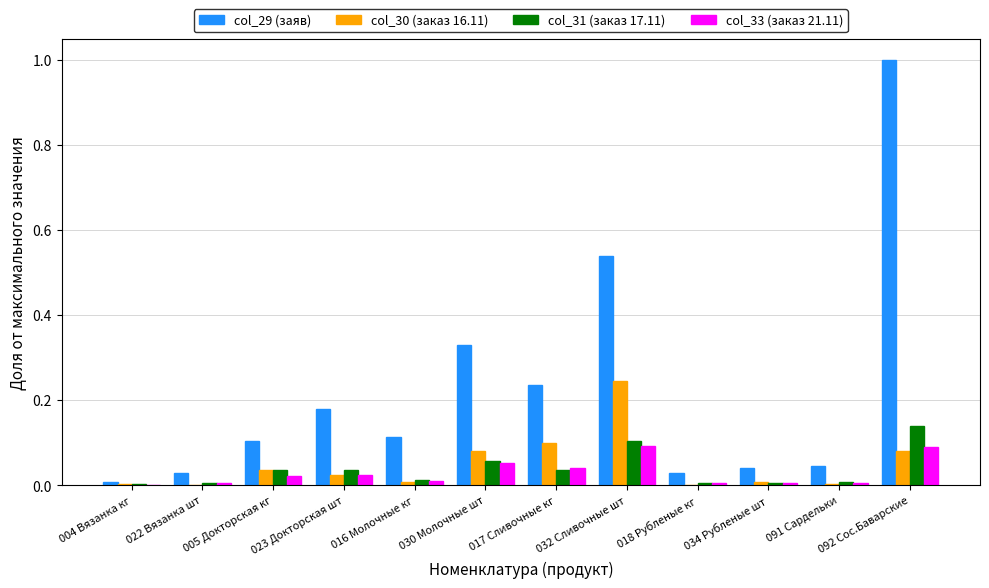

Which series has the largest total across all categories?

col_29 (заяв)